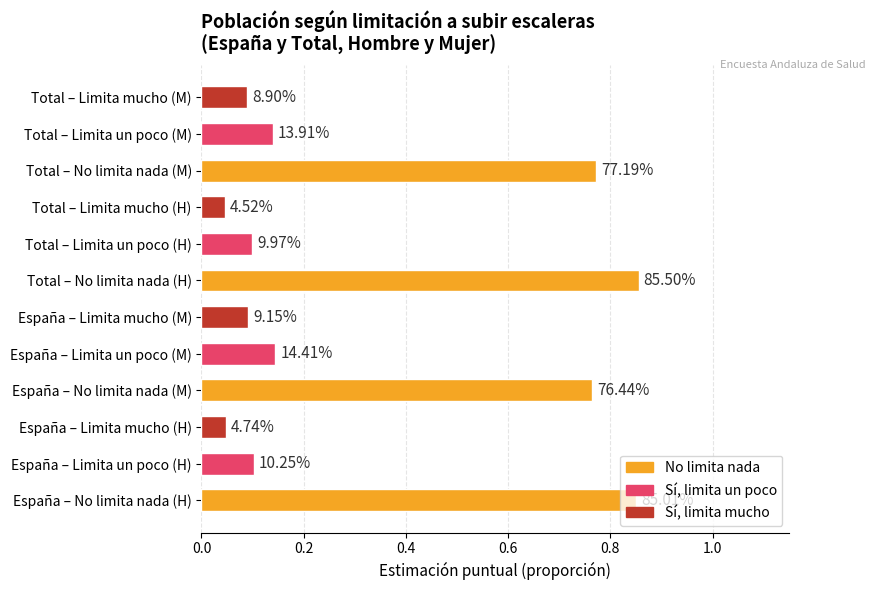

Are the bars horizontal?

Yes